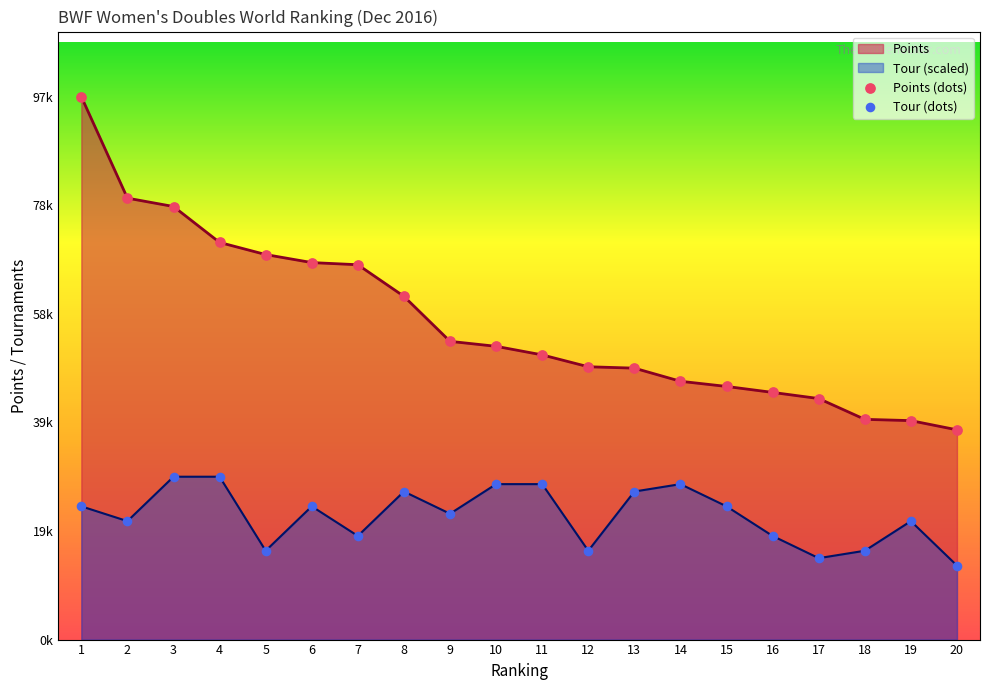

At how many categories does at least one series exceed 65887?

7